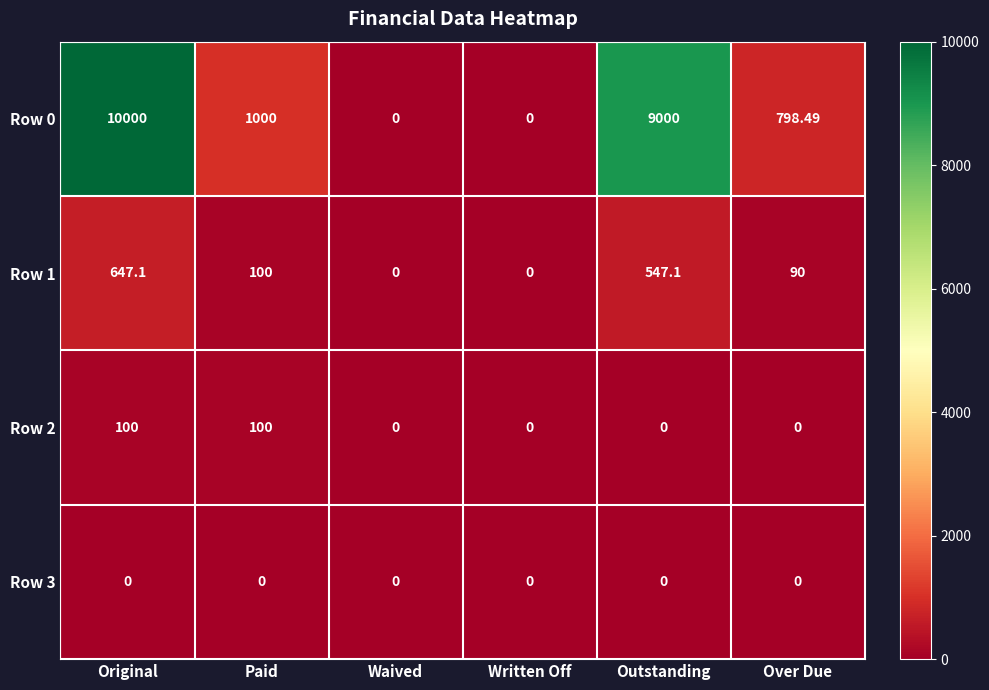

At which label does Row 1 first exceed 100?

Original